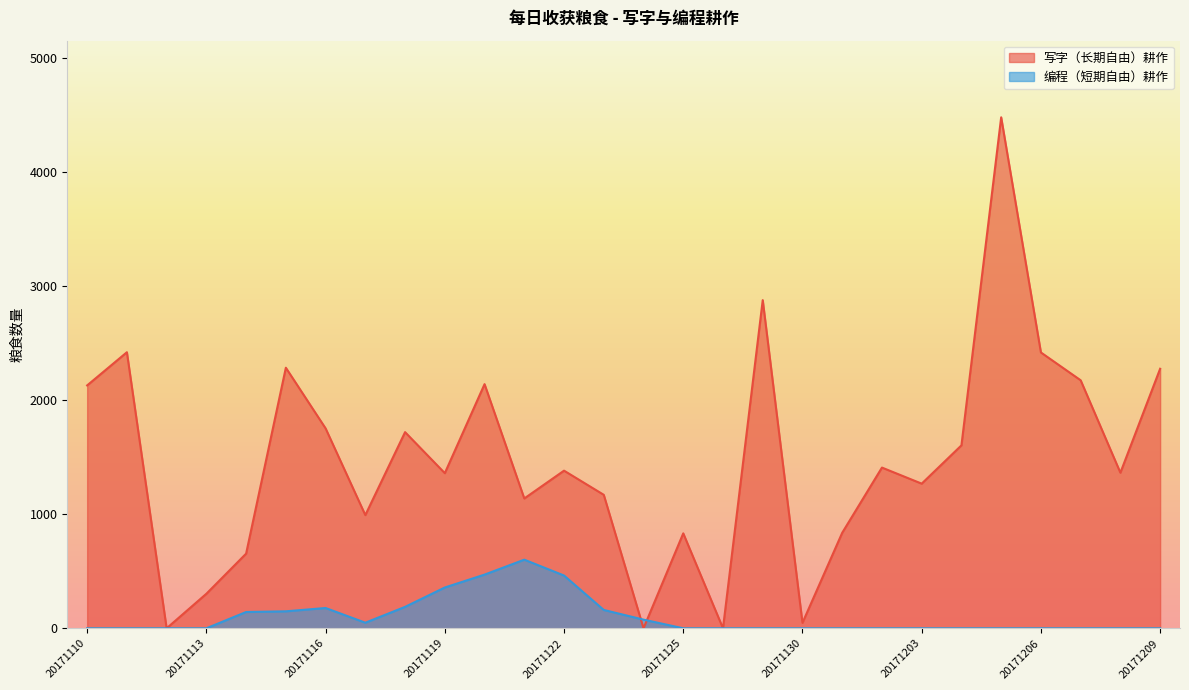

How many lines are shown in the chart?

2